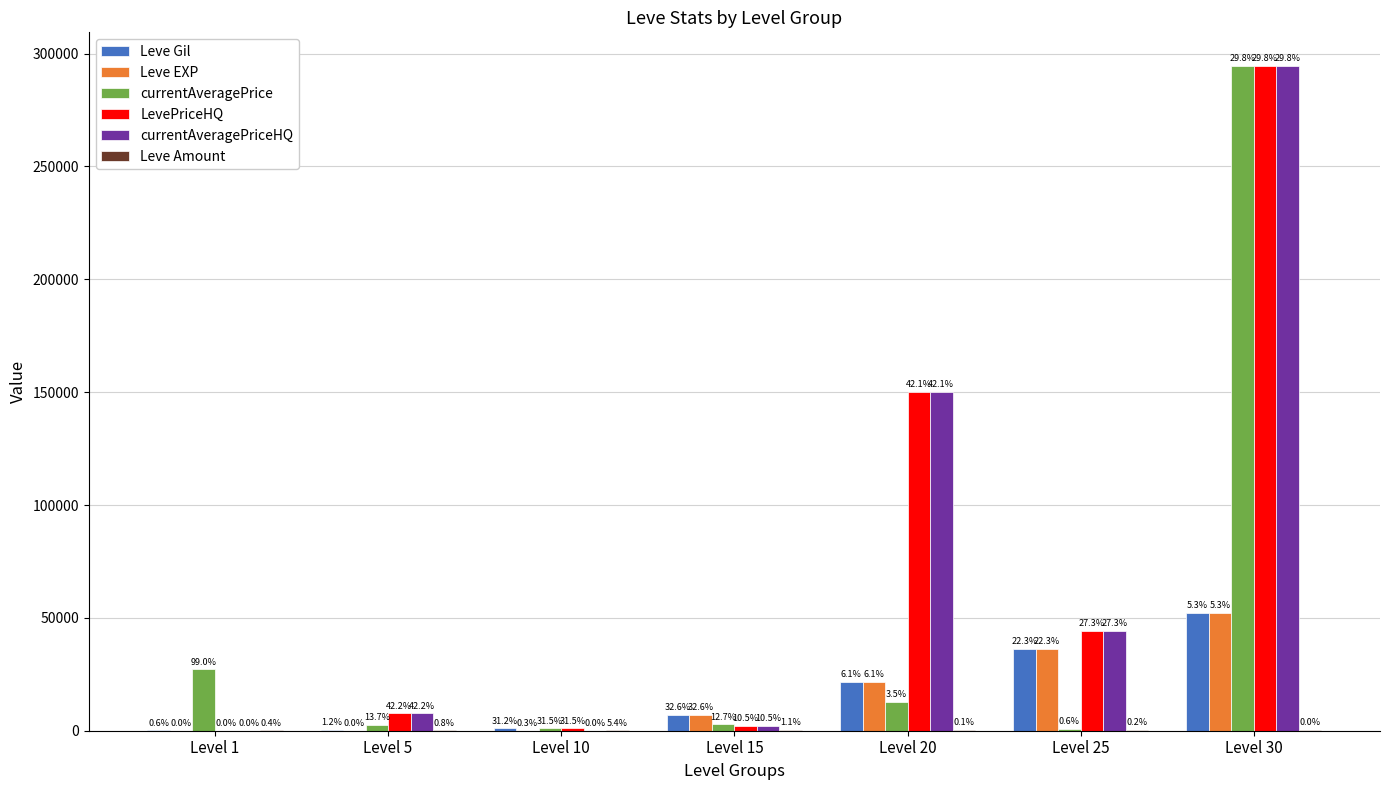

How many groups of bars are there?

7